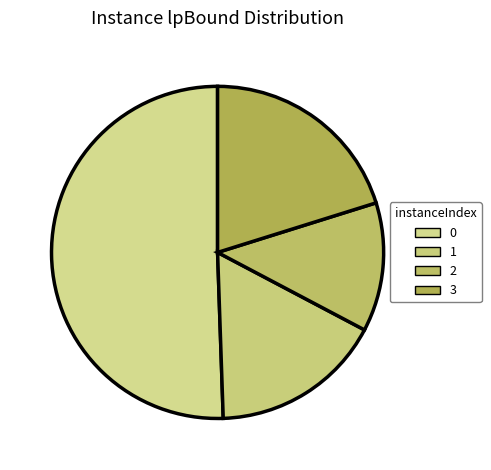

How many segments does this pie chart have?

4